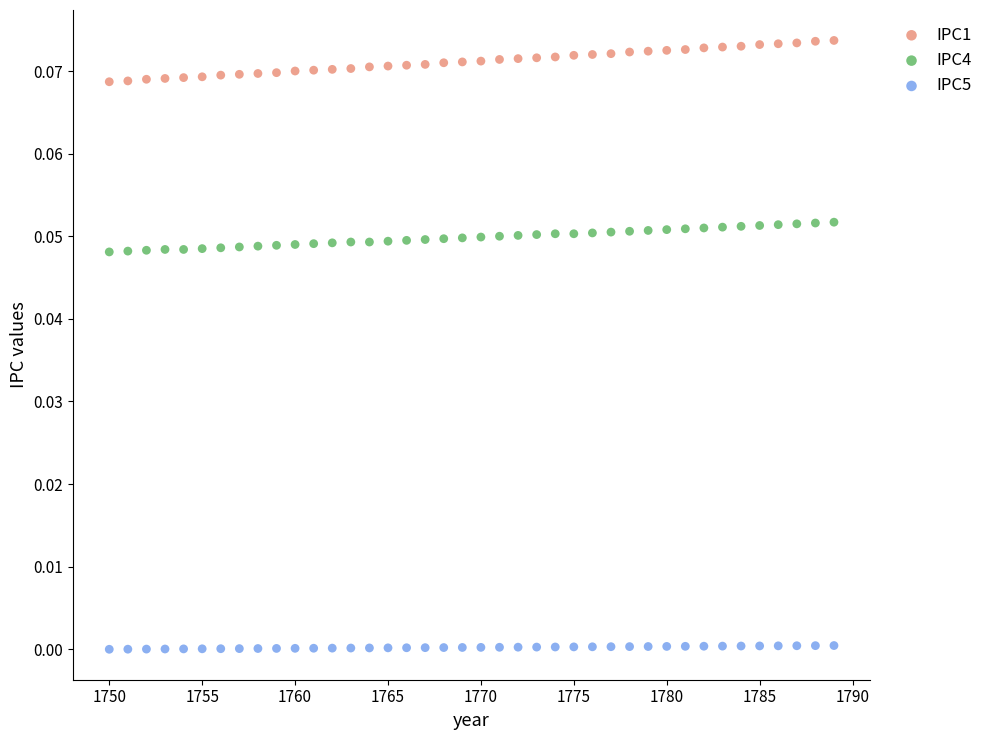

Across all data points, what is the range of X values (max minus min)?

39.0